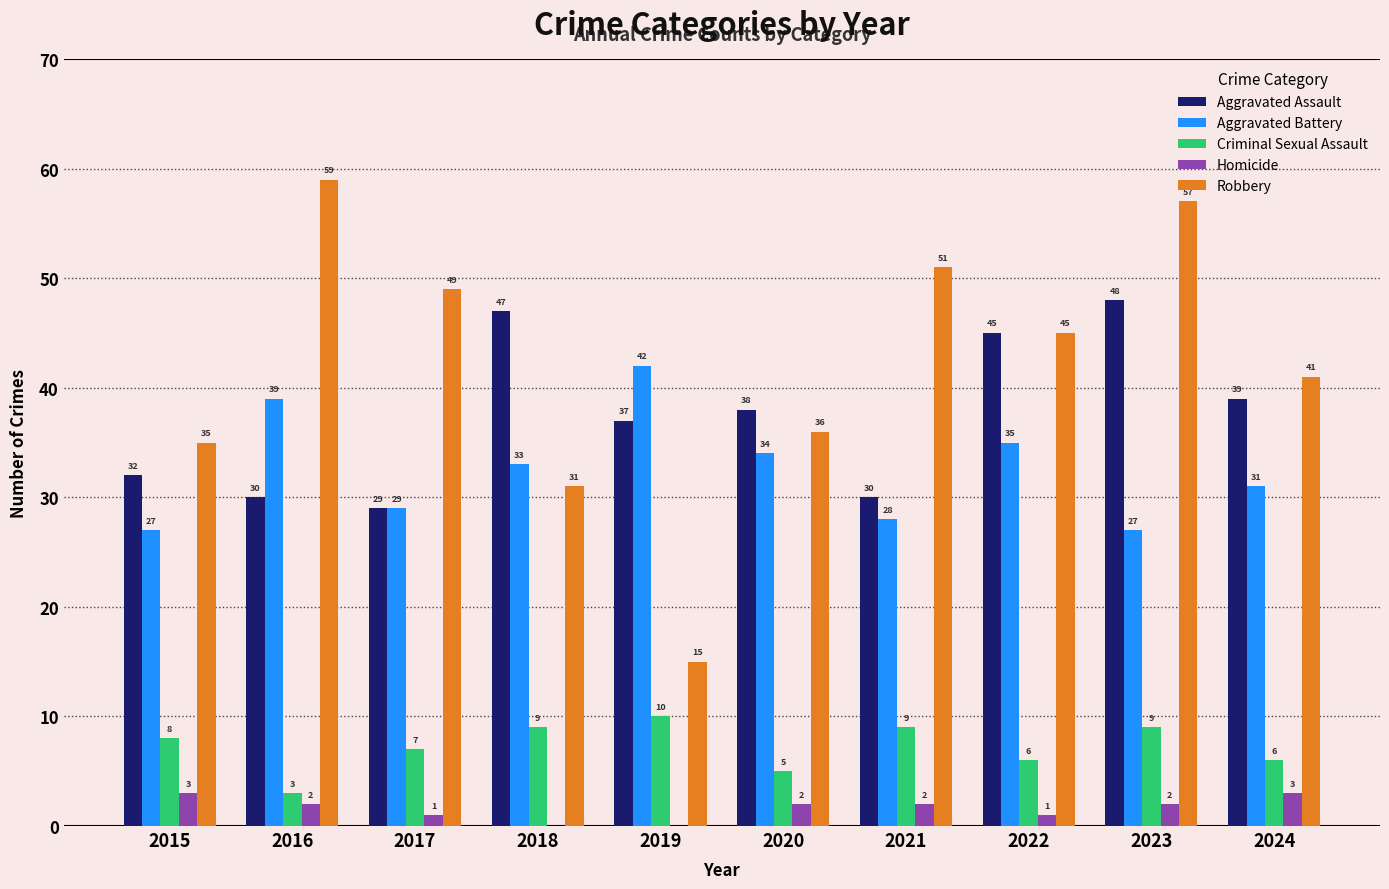

How many groups of bars are there?

10